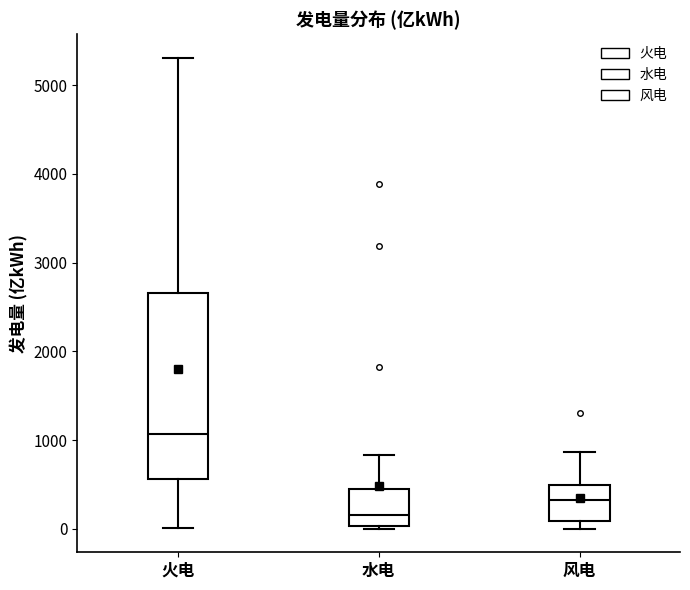

Which box is the tallest, from its lower edge to its upper edge?

火电